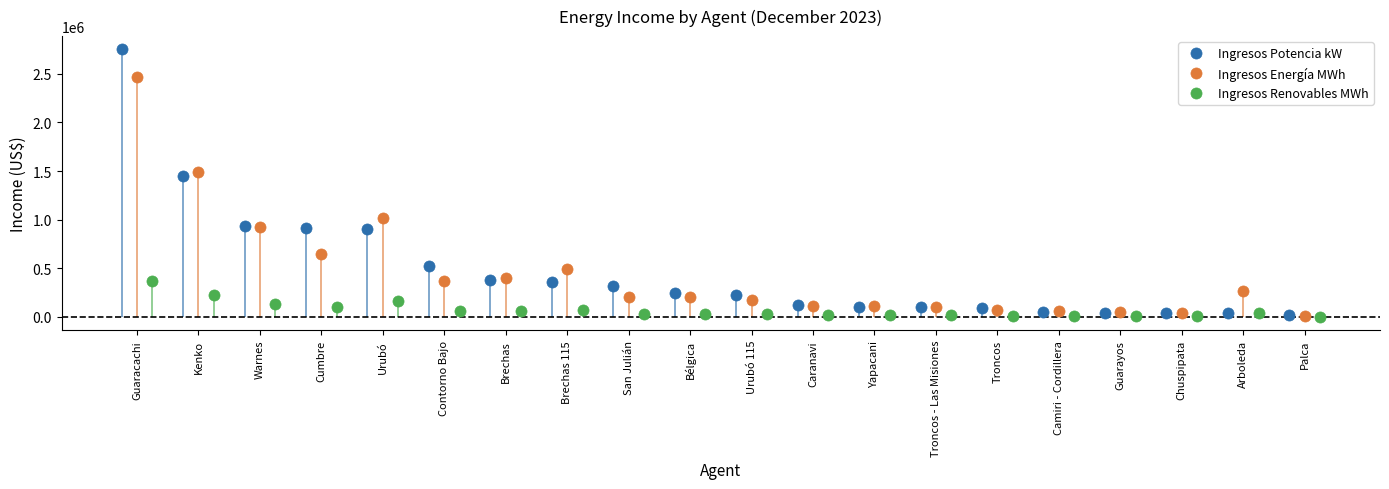

What is the value of the Ingresos Potencia kW point at the 3rd from the left?

930876.0